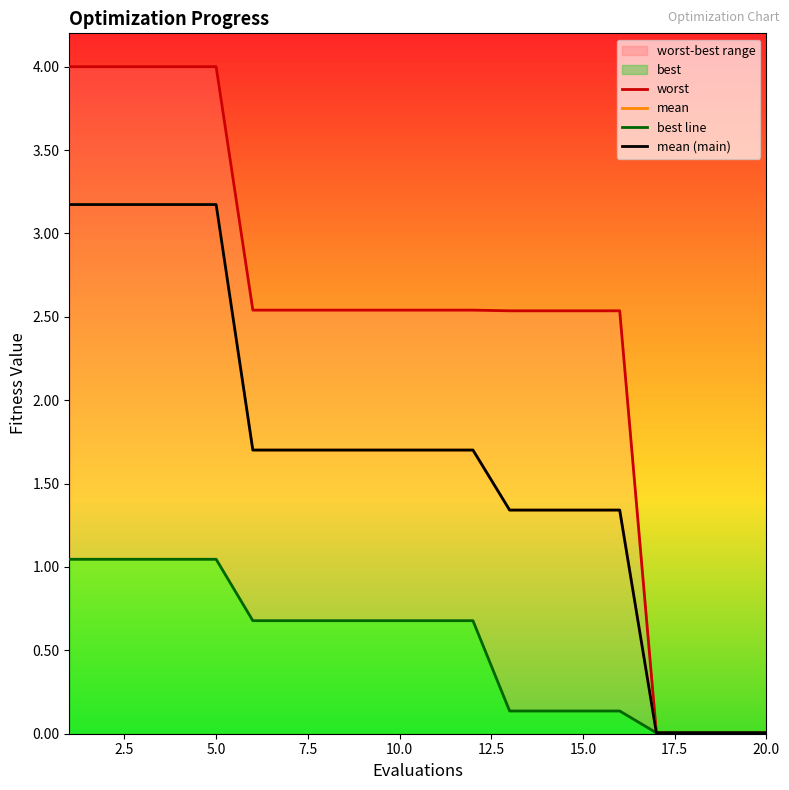

Is it true that best equals 0.0 at 18?

True